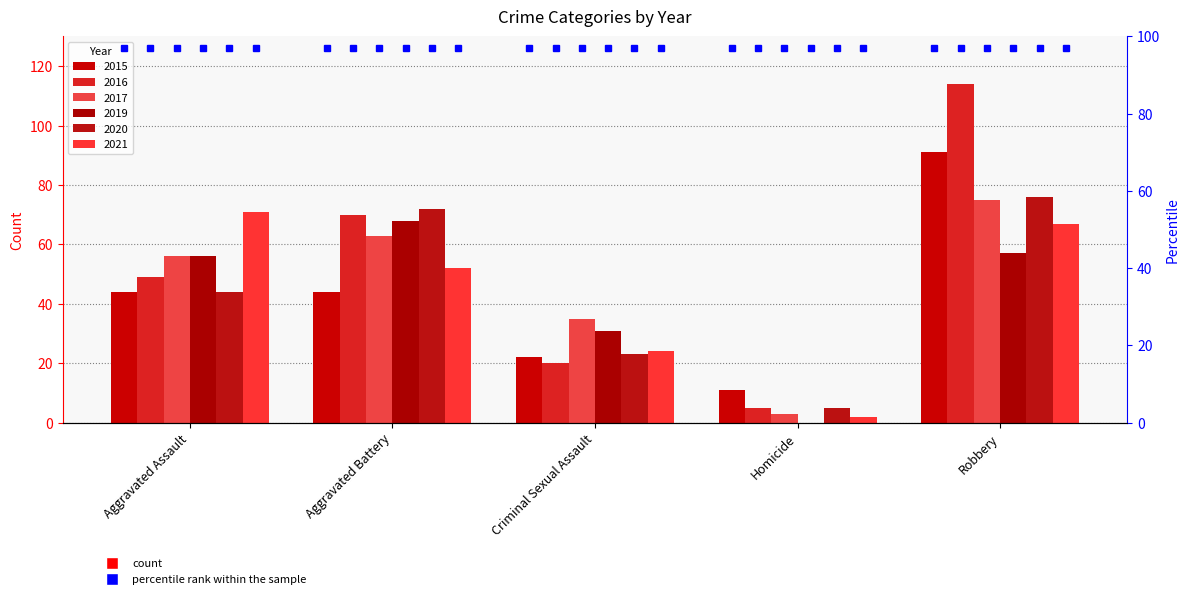

Which label corresponds to the smallest value in the chart?

Homicide